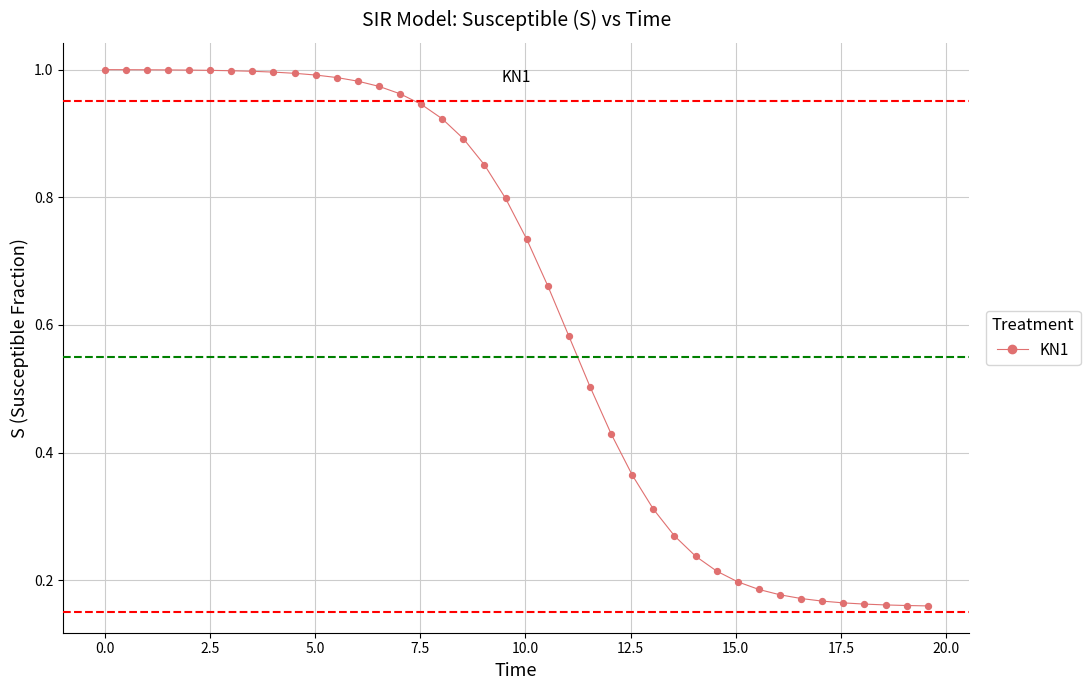

What is the range of Y values (max minus min)?

0.8